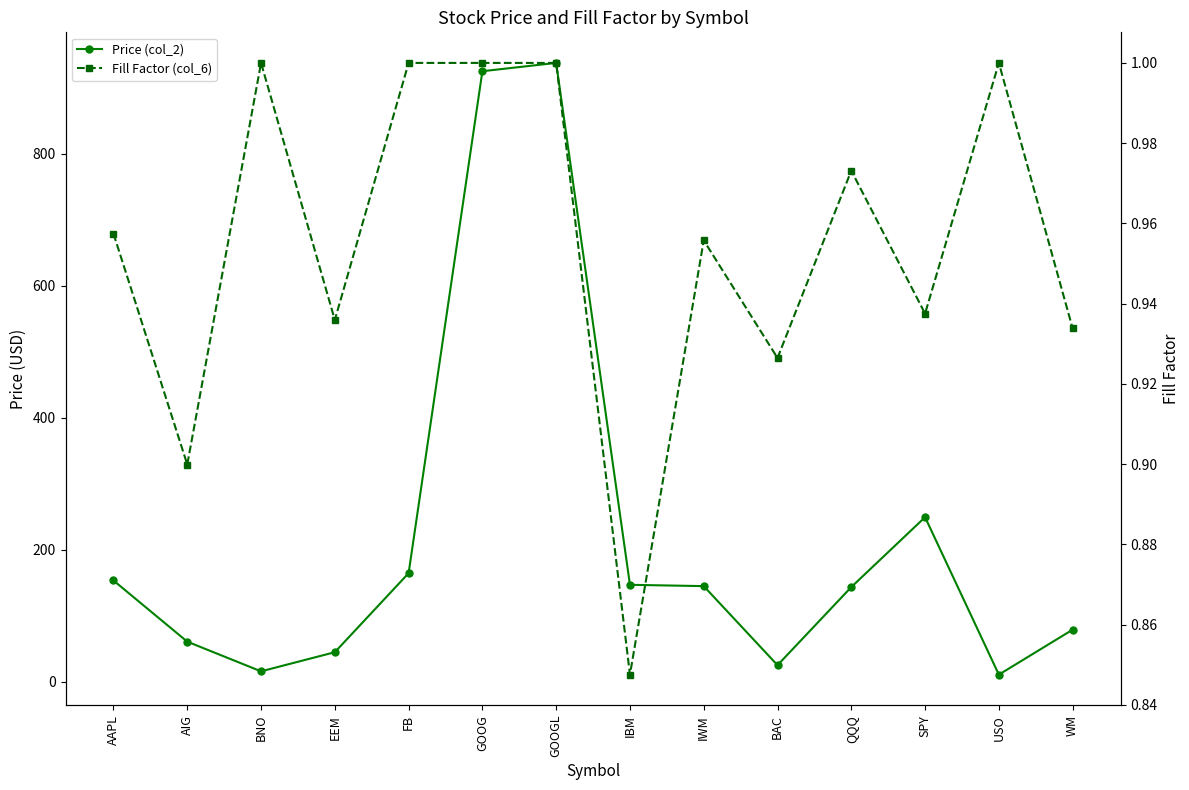

Which series changed the most between SPY and USO?

Price (col_2)